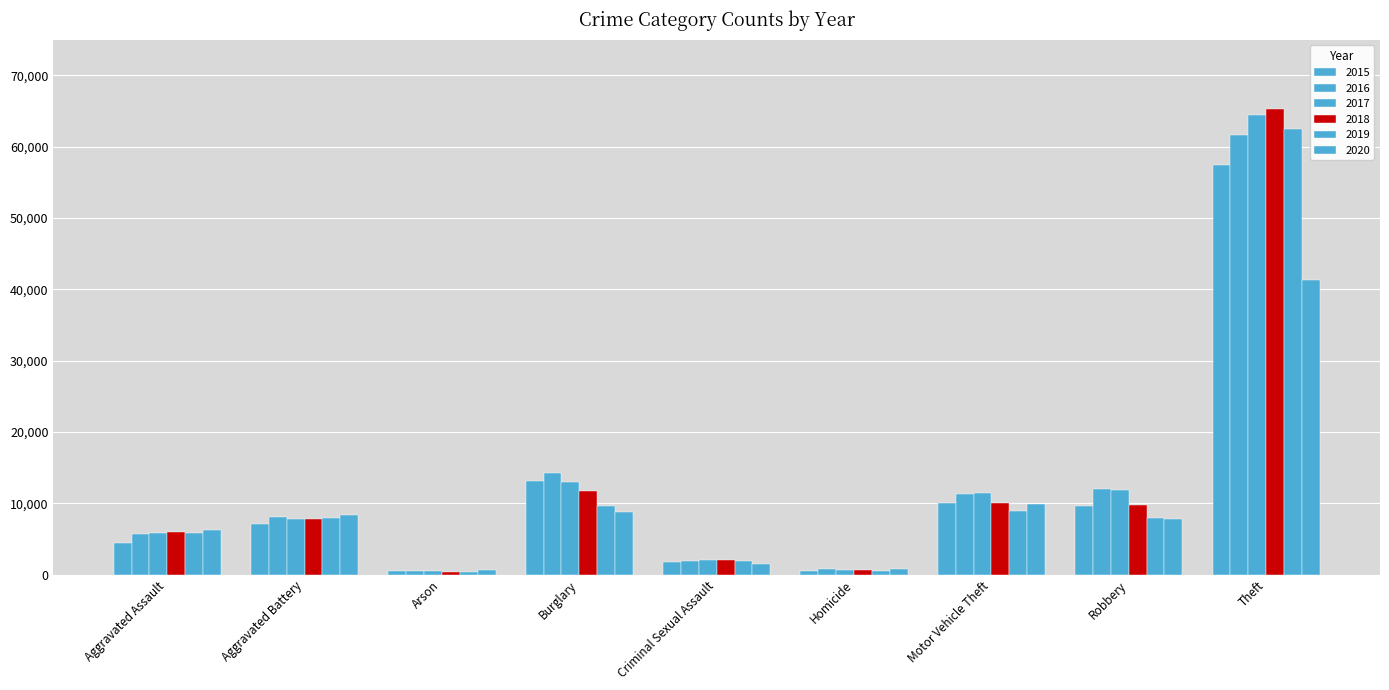

What is the value of the 2020 bar at the 8th from the left?

7855